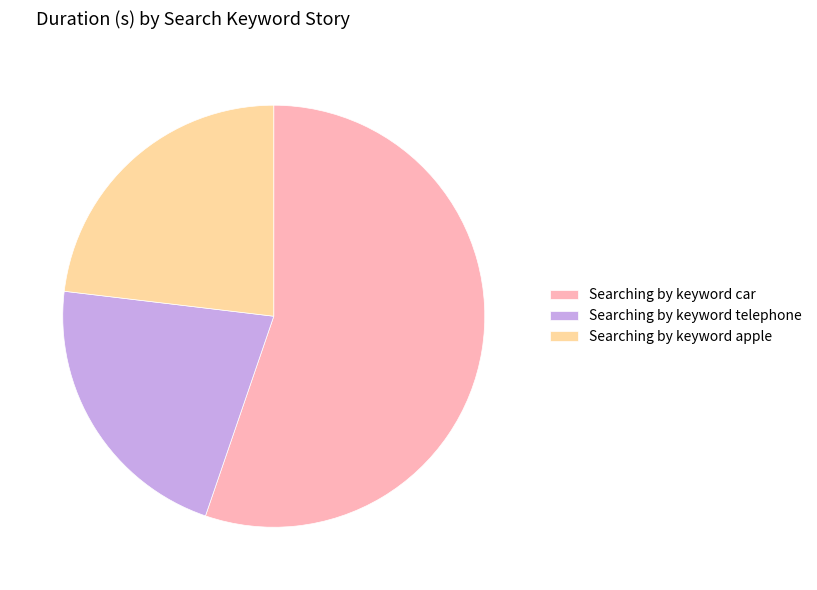

Which category accounts for the majority?

Searching by keyword car